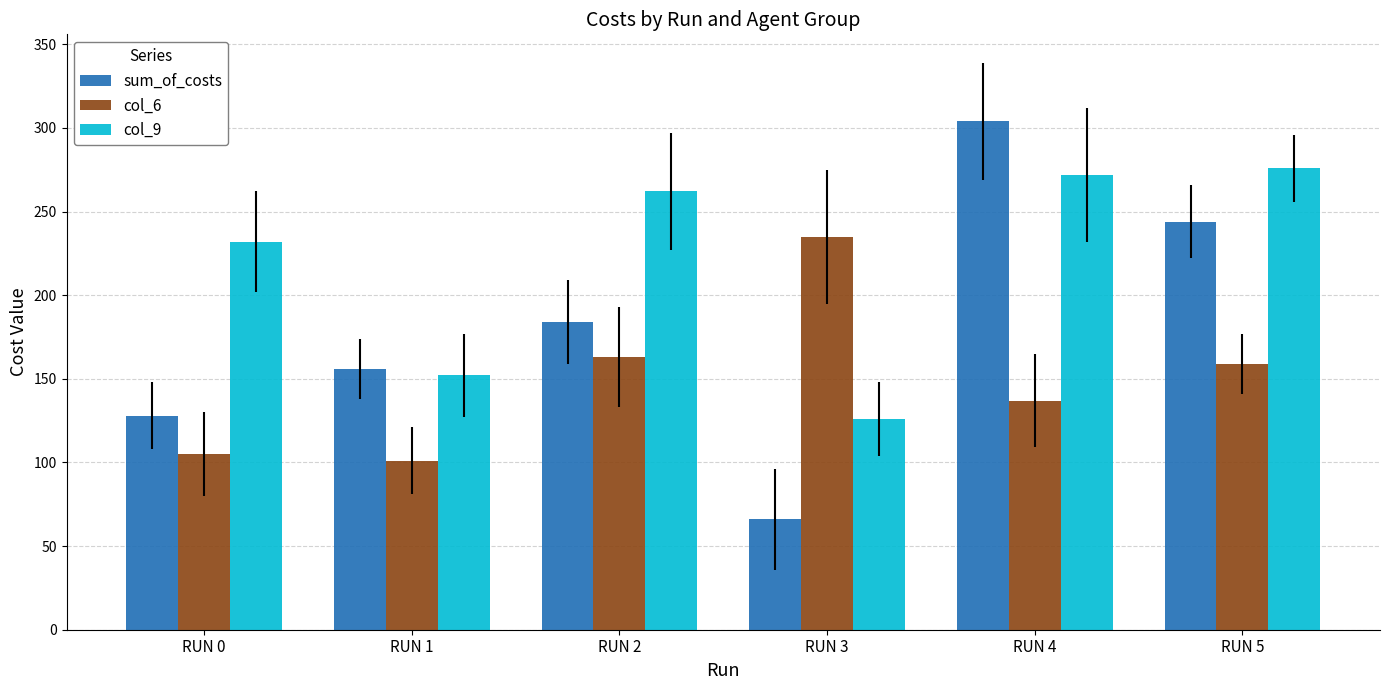

What is the difference between the second highest and second lowest values in the sum_of_costs series?

116